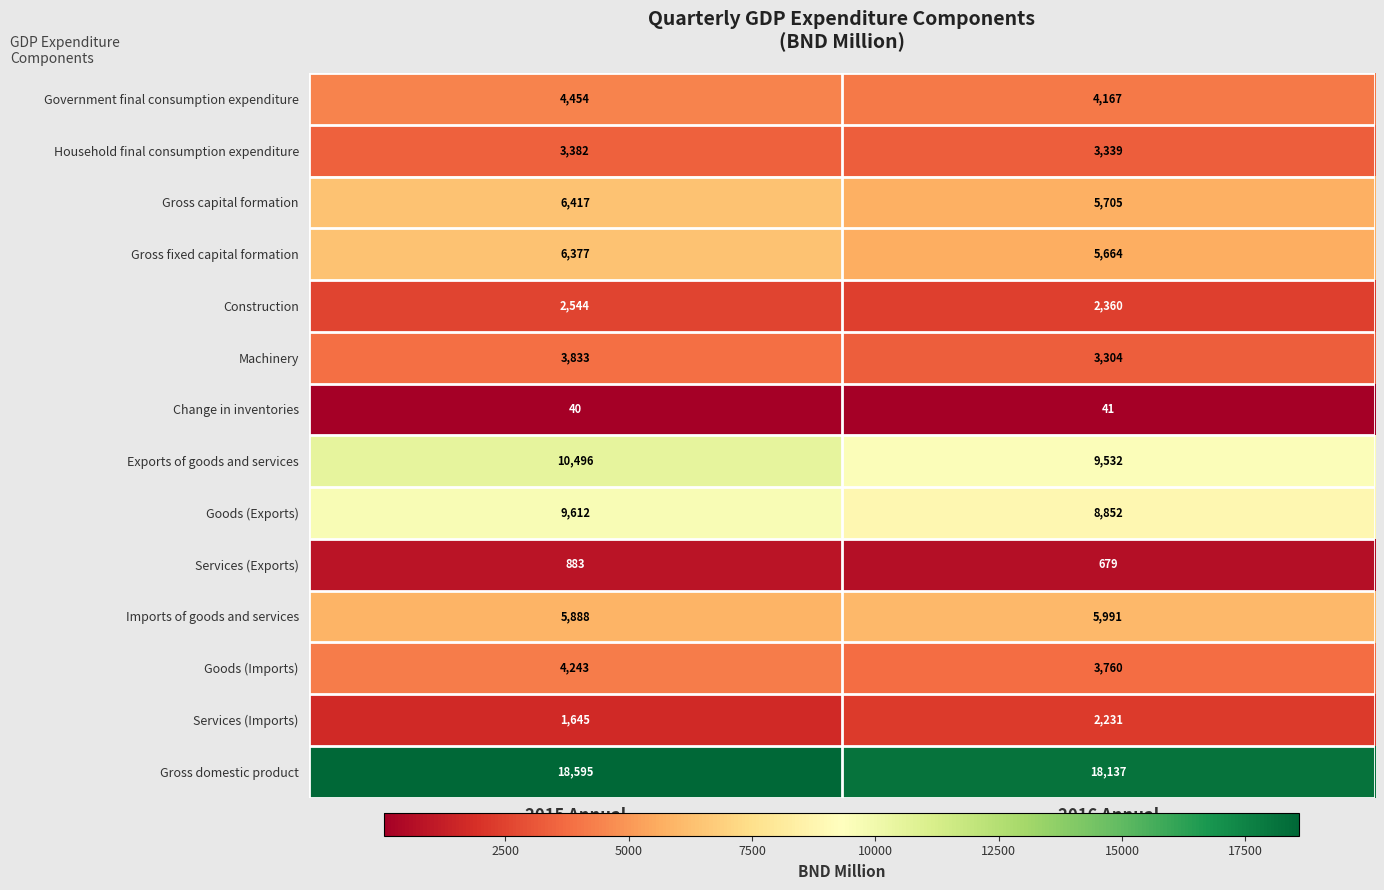

True or false: Gross fixed capital formation has a value of 6377 at 2015 Annual.

True